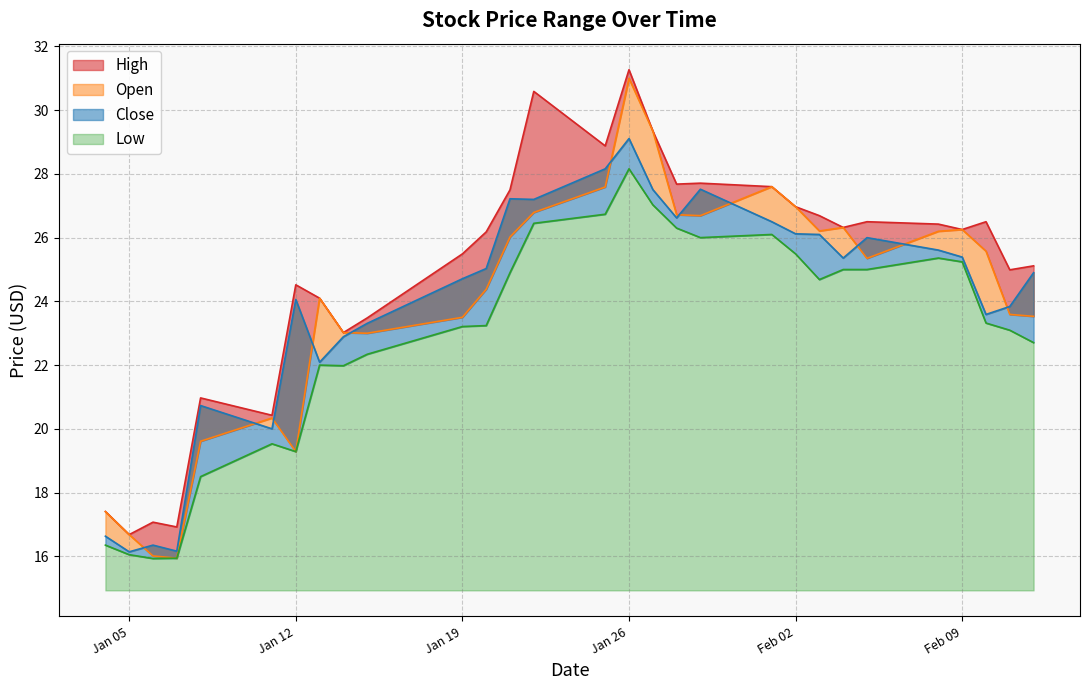

What is the sum of the High values at 2021-02-08 and 2021-02-09?

52.7